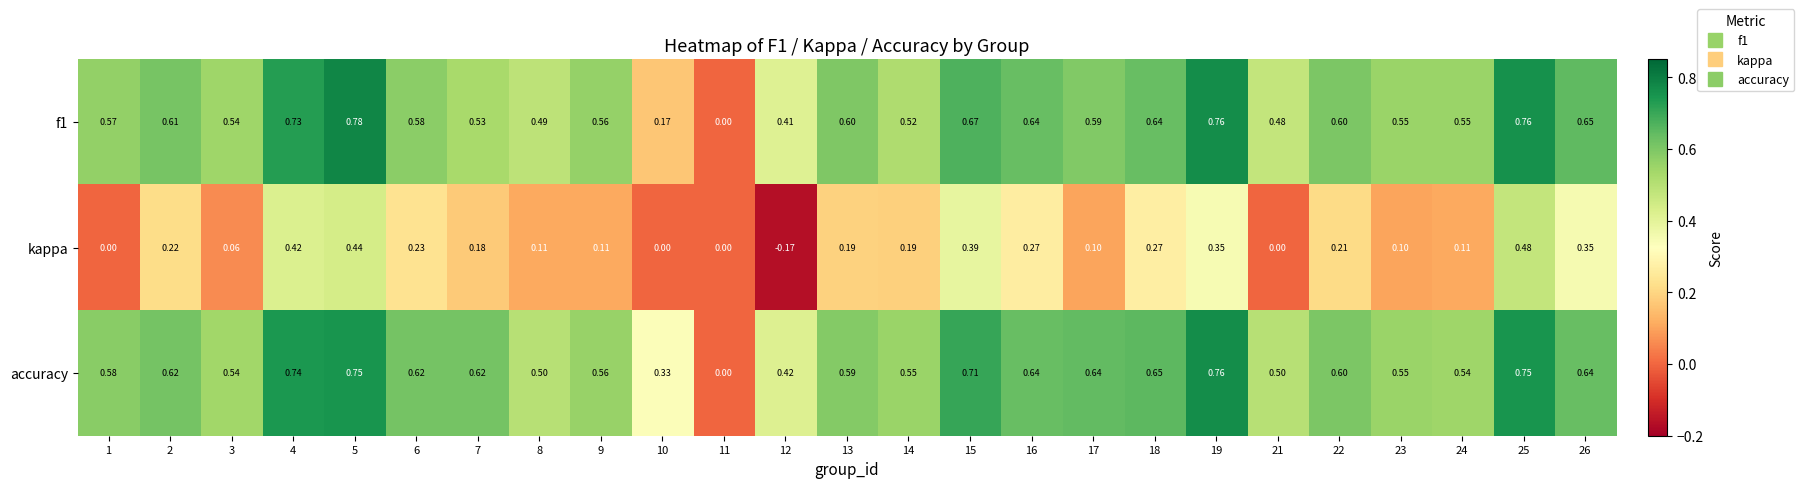

Is the value of kappa at 12 greater than the value of accuracy at 6?

No